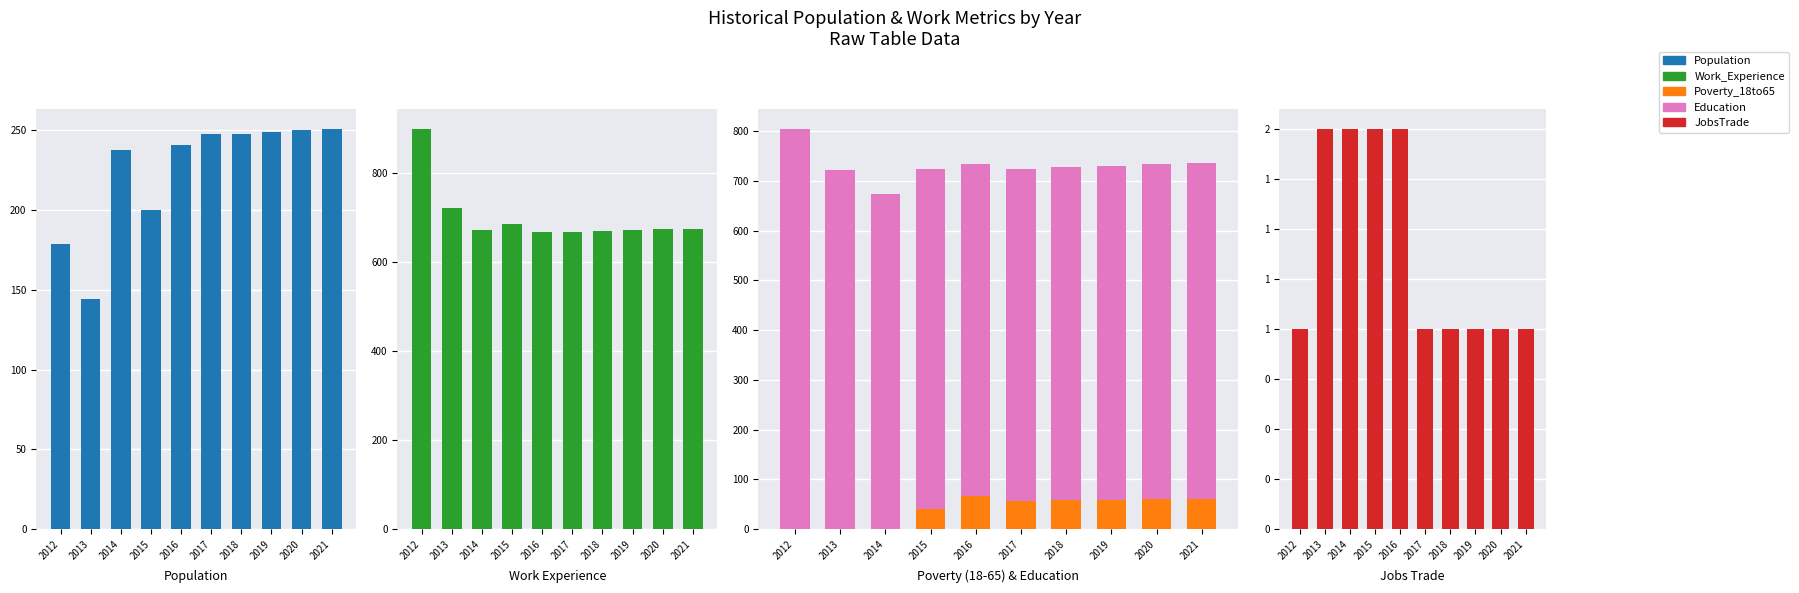

Reading left to right, list all the values displayed in this chart.

Population: 179	144	238	200	241	248	248	249	250	251
Work_Experience: 899	722	672	685	668	668	670	671	673	674
Poverty_18to65: 1	1	1	40	66	57	58	59	60	61
Education: 804	722	672	685	668	668	670	672	674	676
JobsTrade: 1	2	2	2	2	1	1	1	1	1